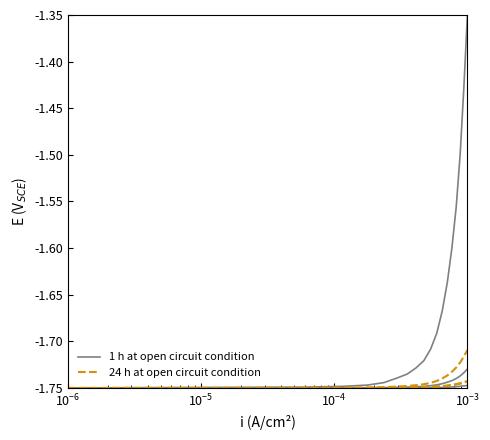

What is the value of the 24 h at open circuit condition point at the 10th from the left?

-1.7